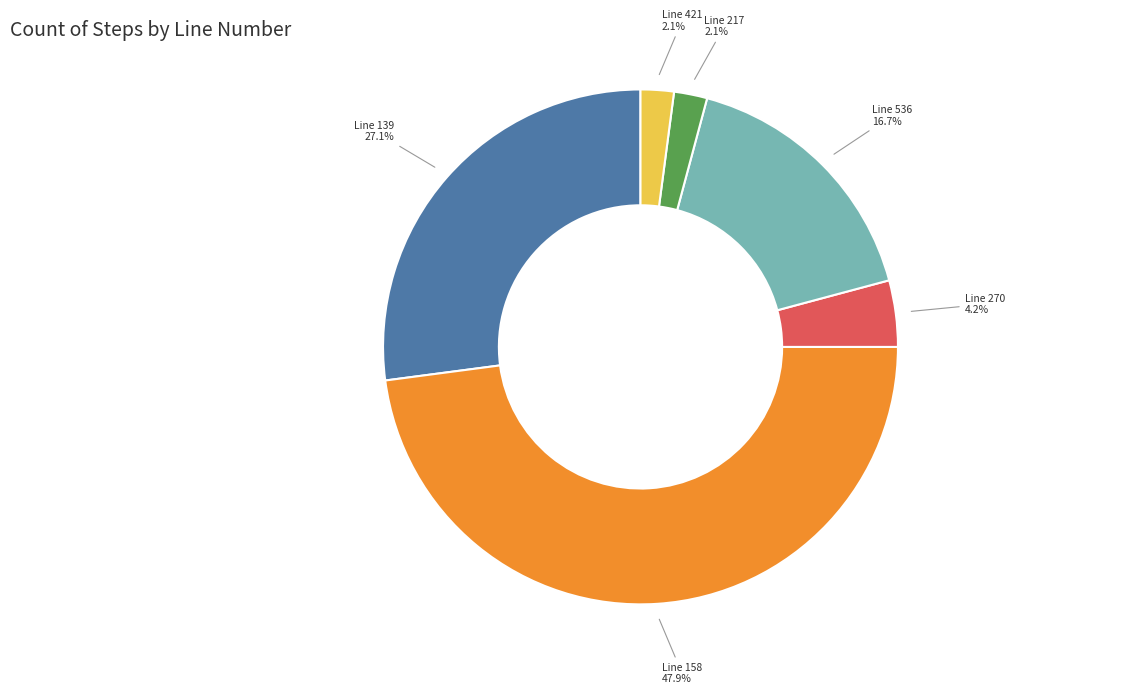

True or false: Line 217 accounts for 12% of the total.

False